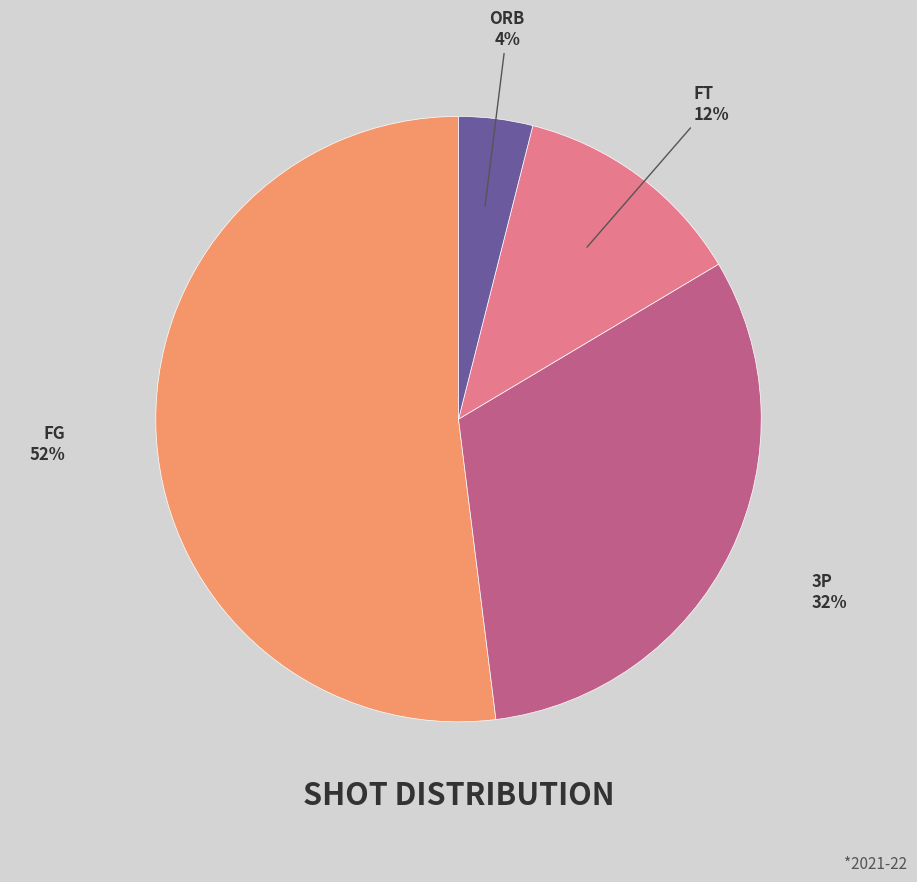

To the nearest percent, what portion does ORB represent?

4%